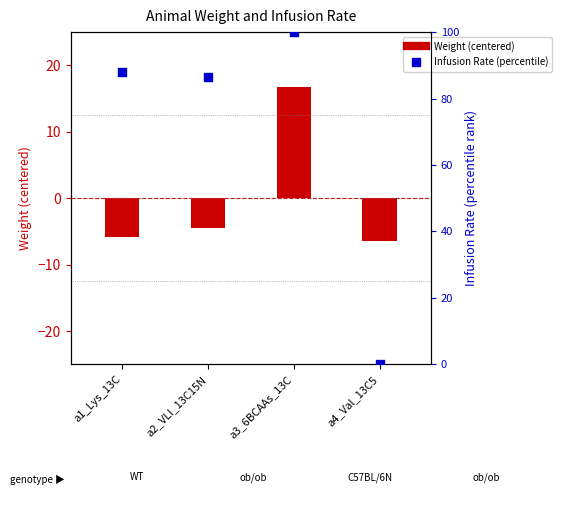

Which series reaches the minimum Y coordinate?

Weight (centered)